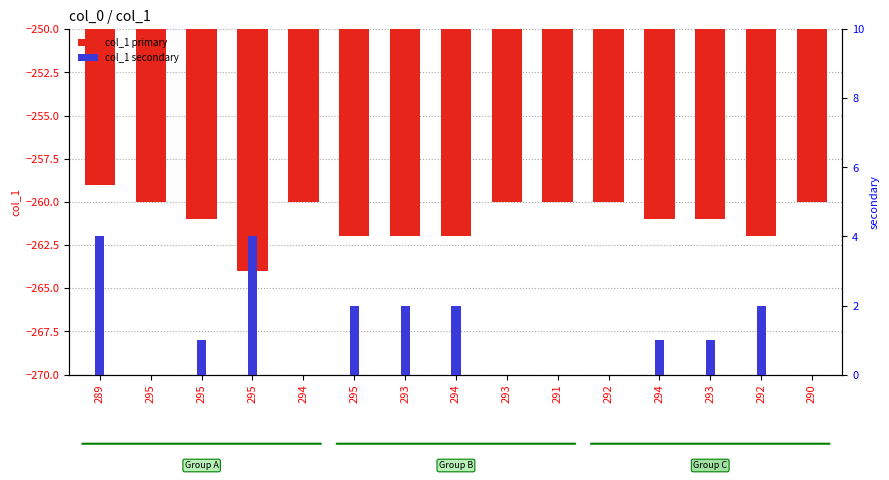

At which category does the chart reach its minimum across all series?

295